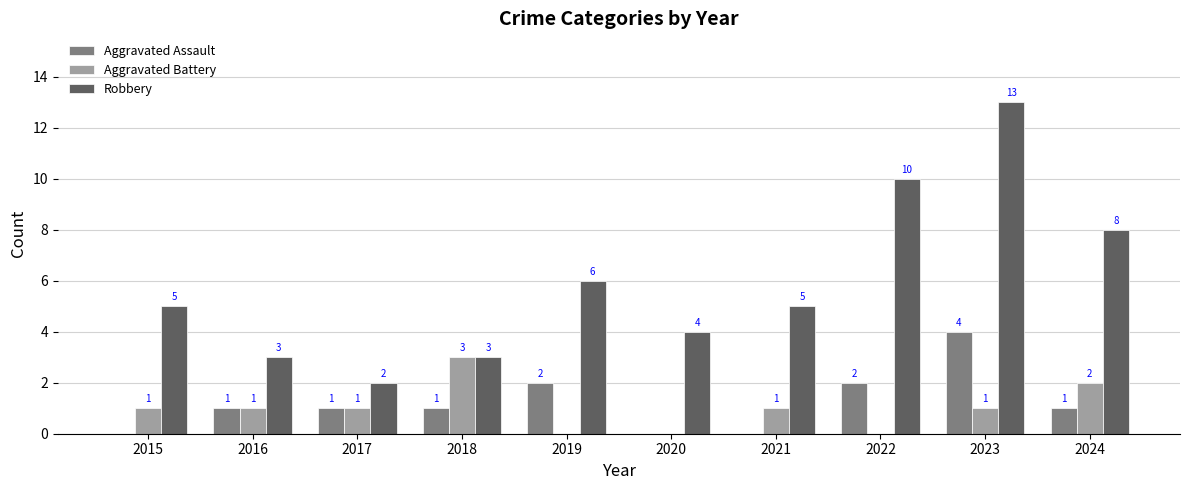

Which category has the highest value in the Robbery series?

2023